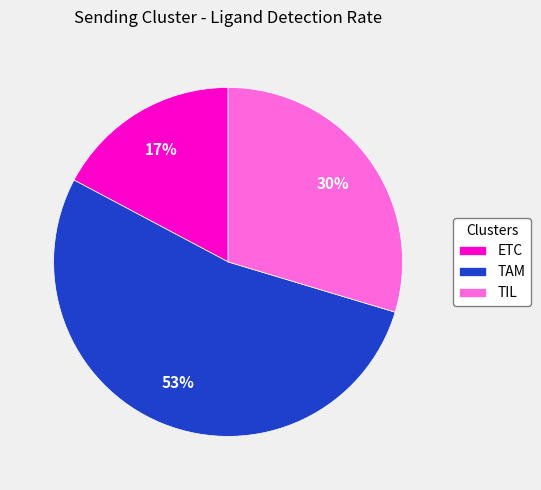

To the nearest percent, what is the difference between the largest and smallest slice percentages?

36%